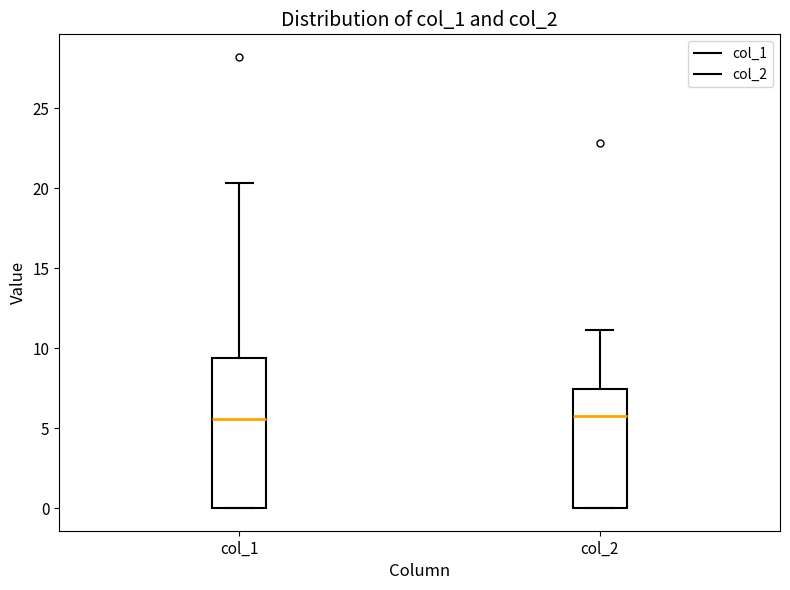

Reading left to right, transcribe this box plot: for each box, give where its median line is, the range the box spans, and where its two whiskers end, as read against the y-axis. The values are not printed on the chart, so give them approximately, as read against the axis.

col_1: median 5.5, box 0.0 to 9.5, whiskers 0.0 to 20.5
col_2: median 6.0, box 0.0 to 7.5, whiskers 0.0 to 11.0